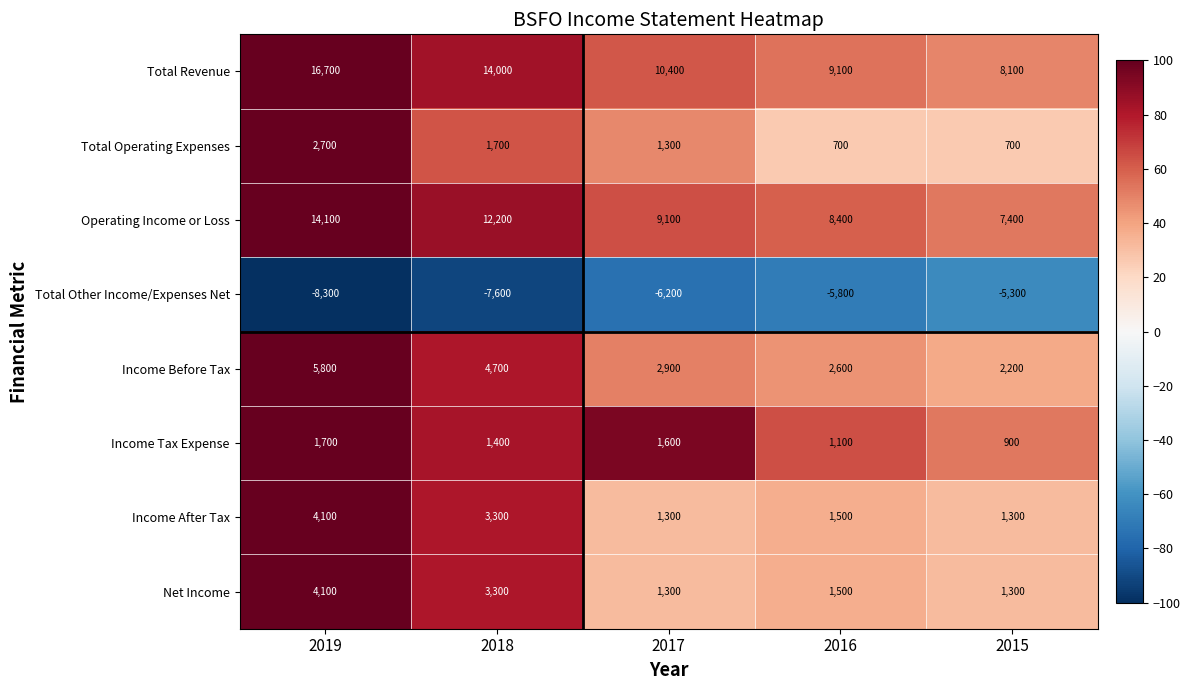

The value of Total Operating Expenses at 2015 is 1233. True or false?

False